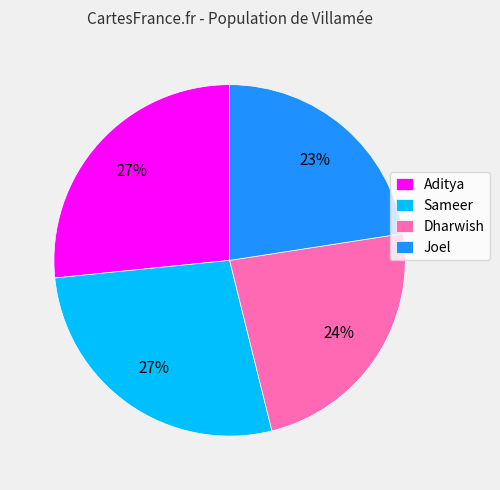

Is there a majority slice in this chart?

No